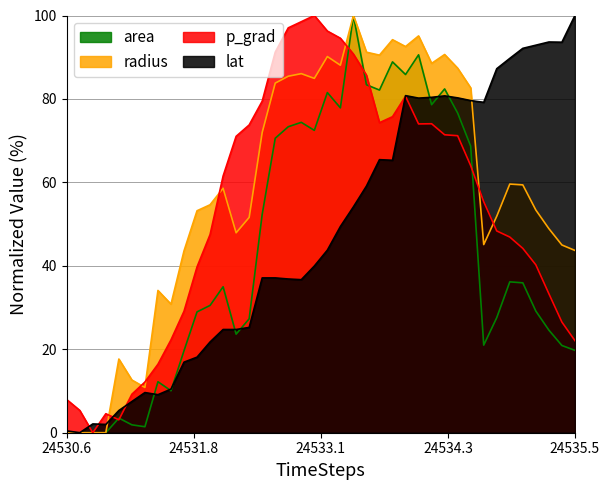

What is the highest value of the p_grad series?

100.0